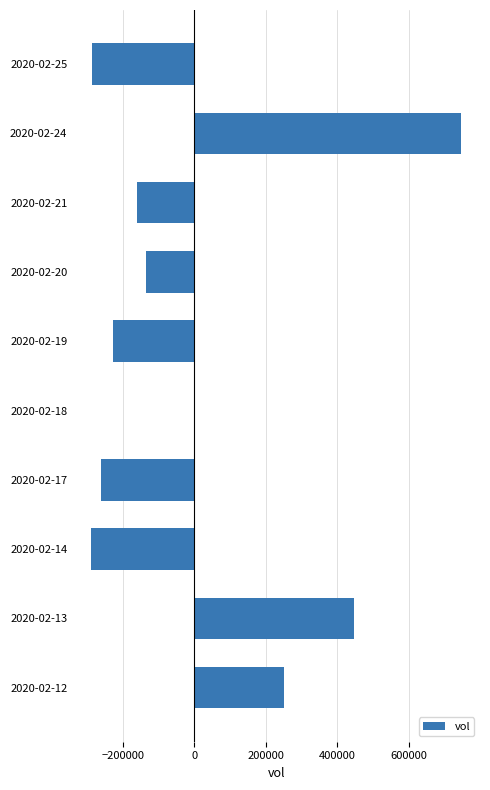

Which has a higher value, 2020-02-20 or 2020-02-25?

2020-02-20